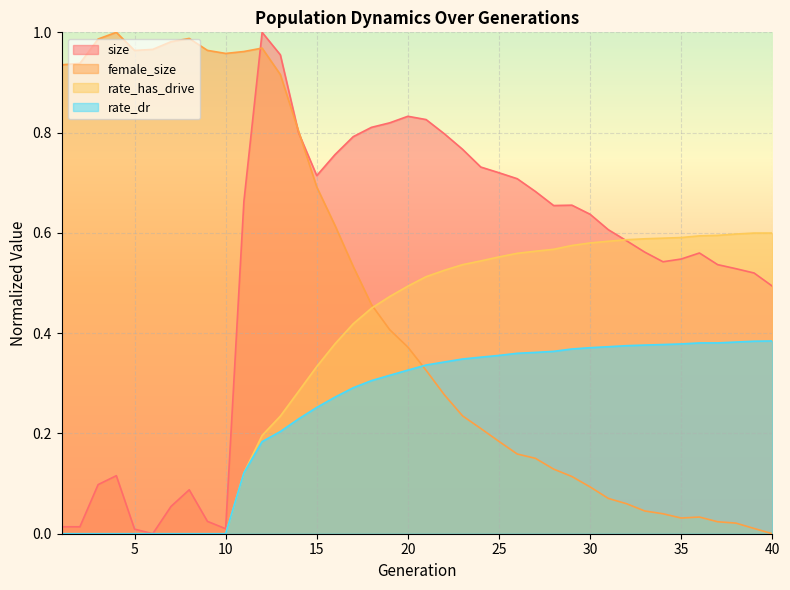

Reading left to right, extract all data points from this chart.

size: 1=0.0	2=0.0	3=0.1	4=0.1	5=0.0	6=0.0	7=0.1	8=0.1	9=0.0	10=0.0	11=0.7	12=1.0	13=1.0	14=0.8	15=0.7	16=0.8	17=0.8	18=0.8	19=0.8	20=0.8	21=0.8	22=0.8	23=0.8	24=0.7	25=0.7	26=0.7	27=0.7	28=0.7	29=0.7	30=0.6	31=0.6	32=0.6	33=0.6	34=0.5	35=0.5	36=0.6	37=0.5	38=0.5	39=0.5	40=0.5
female_size: 1=0.9	2=0.9	3=1.0	4=1.0	5=1.0	6=1.0	7=1.0	8=1.0	9=1.0	10=1.0	11=1.0	12=1.0	13=0.9	14=0.8	15=0.7	16=0.6	17=0.5	18=0.5	19=0.4	20=0.4	21=0.3	22=0.3	23=0.2	24=0.2	25=0.2	26=0.2	27=0.2	28=0.1	29=0.1	30=0.1	31=0.1	32=0.1	33=0.0	34=0.0	35=0.0	36=0.0	37=0.0	38=0.0	39=0.0	40=0.0
rate_has_drive: 1=0.0	2=0.0	3=0.0	4=0.0	5=0.0	6=0.0	7=0.0	8=0.0	9=0.0	10=0.0	11=0.1	12=0.2	13=0.2	14=0.3	15=0.3	16=0.4	17=0.4	18=0.4	19=0.5	20=0.5	21=0.5	22=0.5	23=0.5	24=0.5	25=0.6	26=0.6	27=0.6	28=0.6	29=0.6	30=0.6	31=0.6	32=0.6	33=0.6	34=0.6	35=0.6	36=0.6	37=0.6	38=0.6	39=0.6	40=0.6
rate_dr: 1=0.0	2=0.0	3=0.0	4=0.0	5=0.0	6=0.0	7=0.0	8=0.0	9=0.0	10=0.0	11=0.1	12=0.2	13=0.2	14=0.2	15=0.3	16=0.3	17=0.3	18=0.3	19=0.3	20=0.3	21=0.3	22=0.3	23=0.3	24=0.4	25=0.4	26=0.4	27=0.4	28=0.4	29=0.4	30=0.4	31=0.4	32=0.4	33=0.4	34=0.4	35=0.4	36=0.4	37=0.4	38=0.4	39=0.4	40=0.4